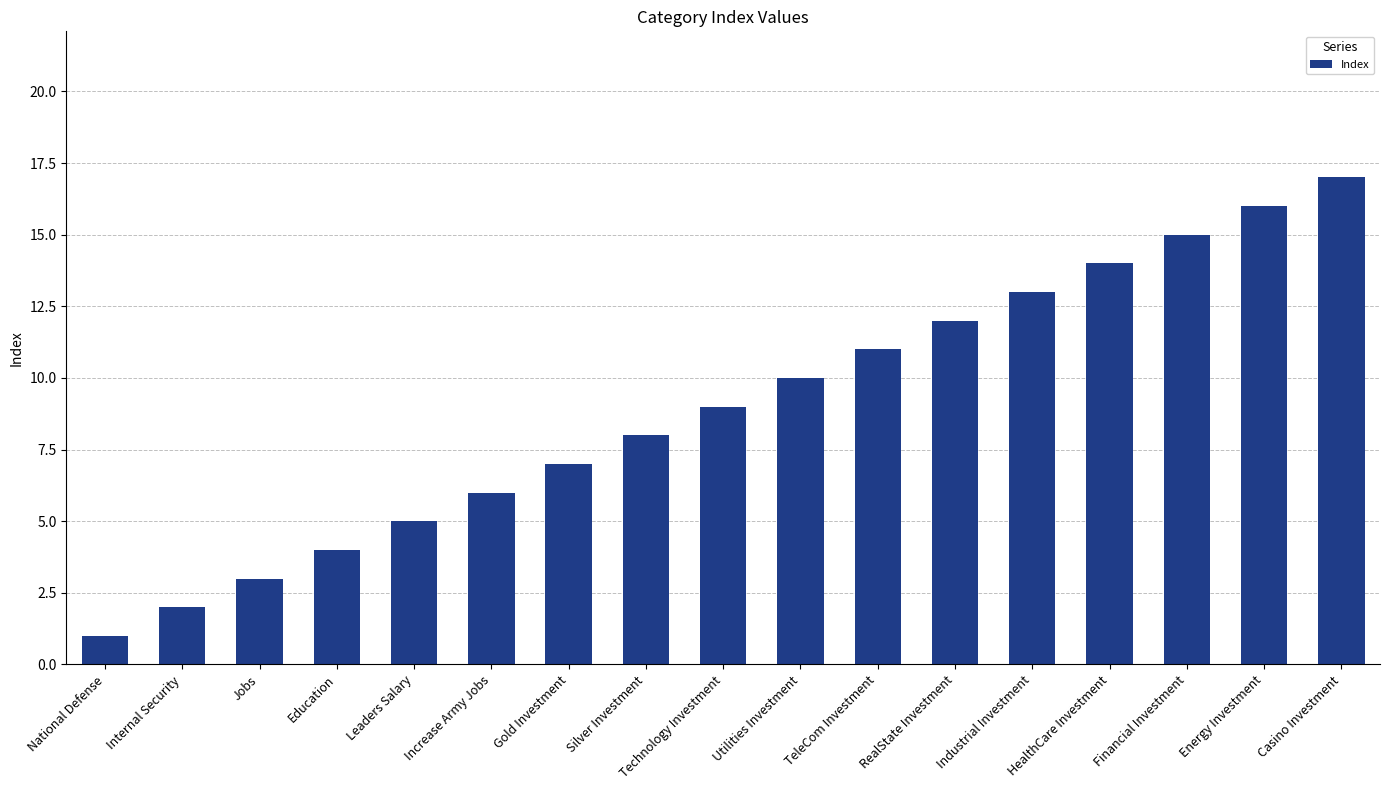

Reading left to right, transcribe all the data shown in this chart.

1	2	3	4	5	6	7	8	9	10	11	12	13	14	15	16	17